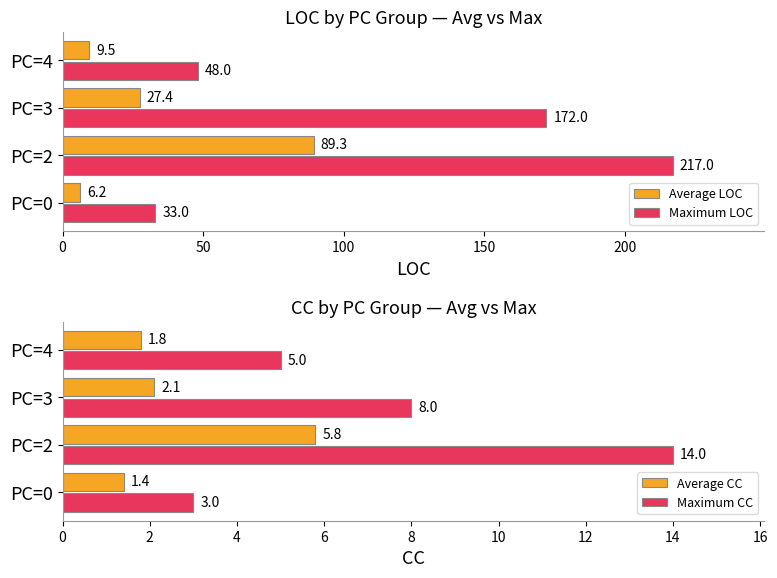

Rank the series by their maximum value, from highest to lowest.

Maximum LOC, Average LOC, Maximum CC, Average CC